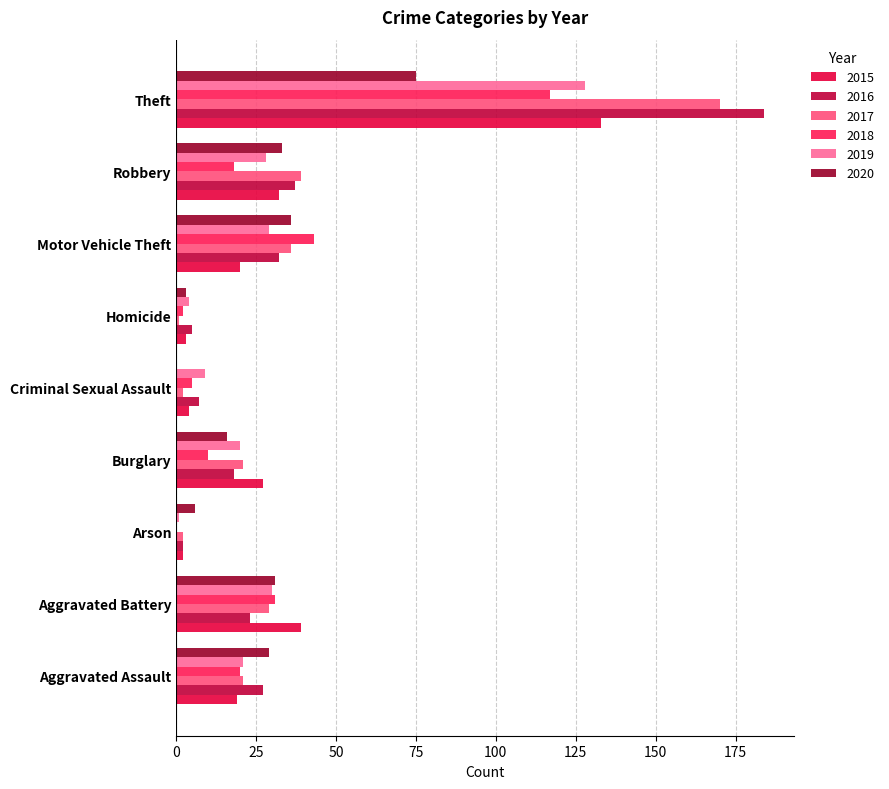

Count the number of categories in the chart.

9